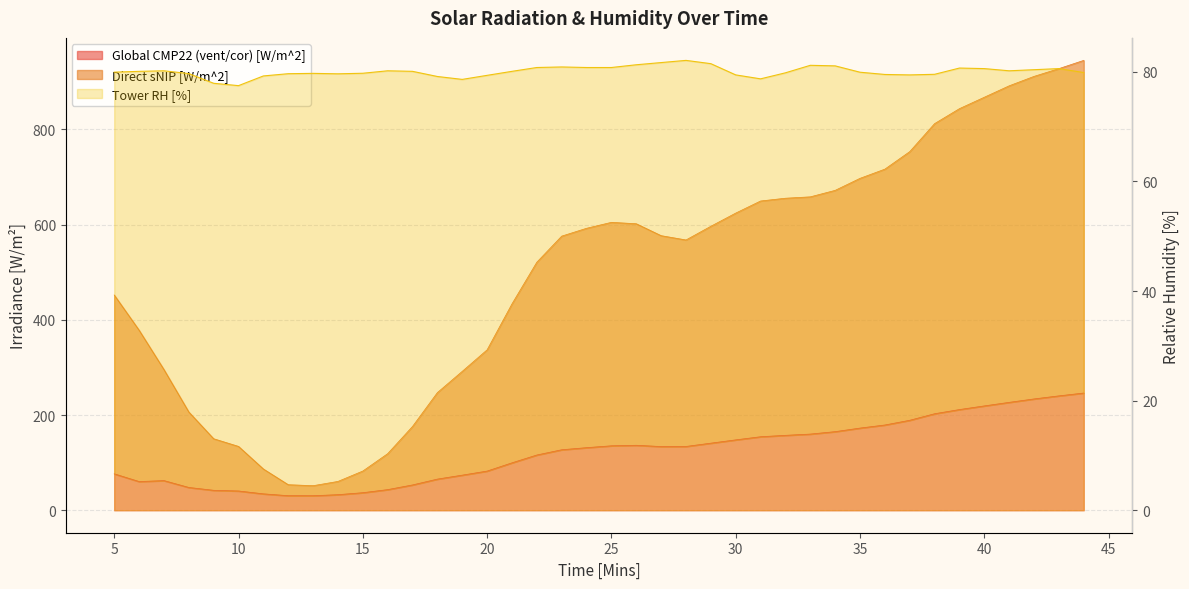

What is the greatest value displayed?

944.9